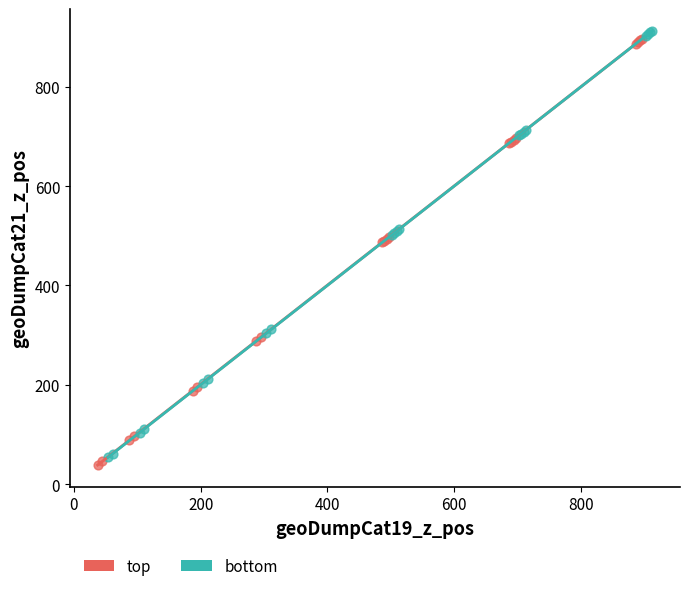

Which series contains the lowest Y value?

top